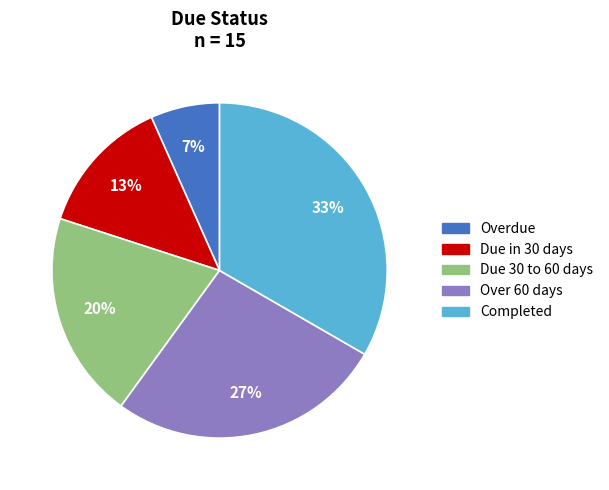

Count the number of slices in the pie.

5